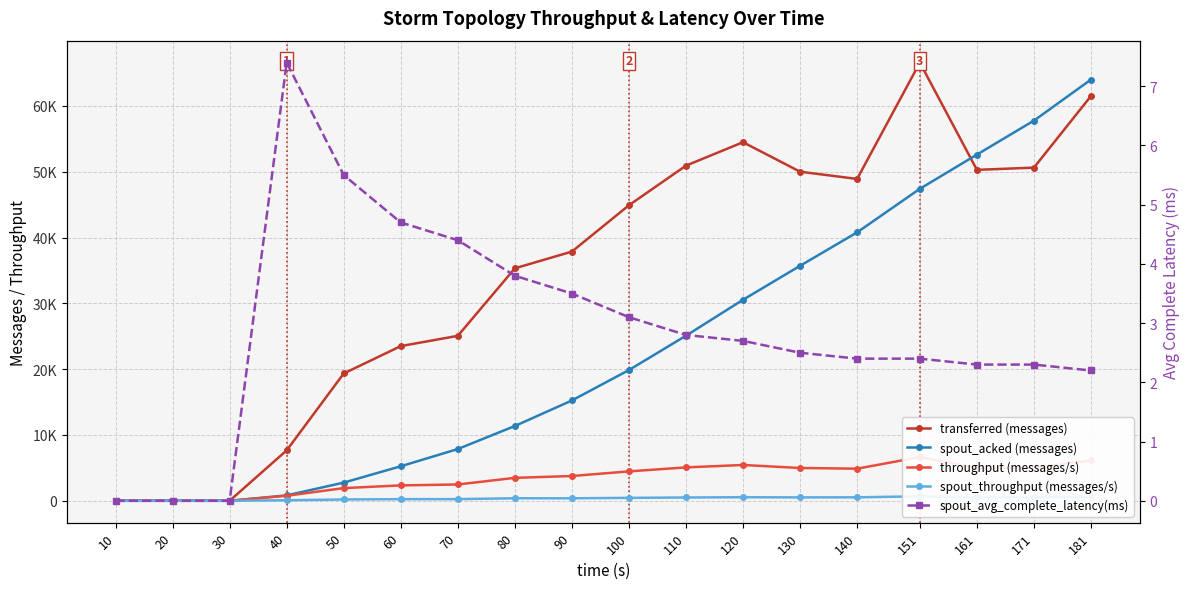

How many values in the spout_throughput (messages/s) series are below 443?

9